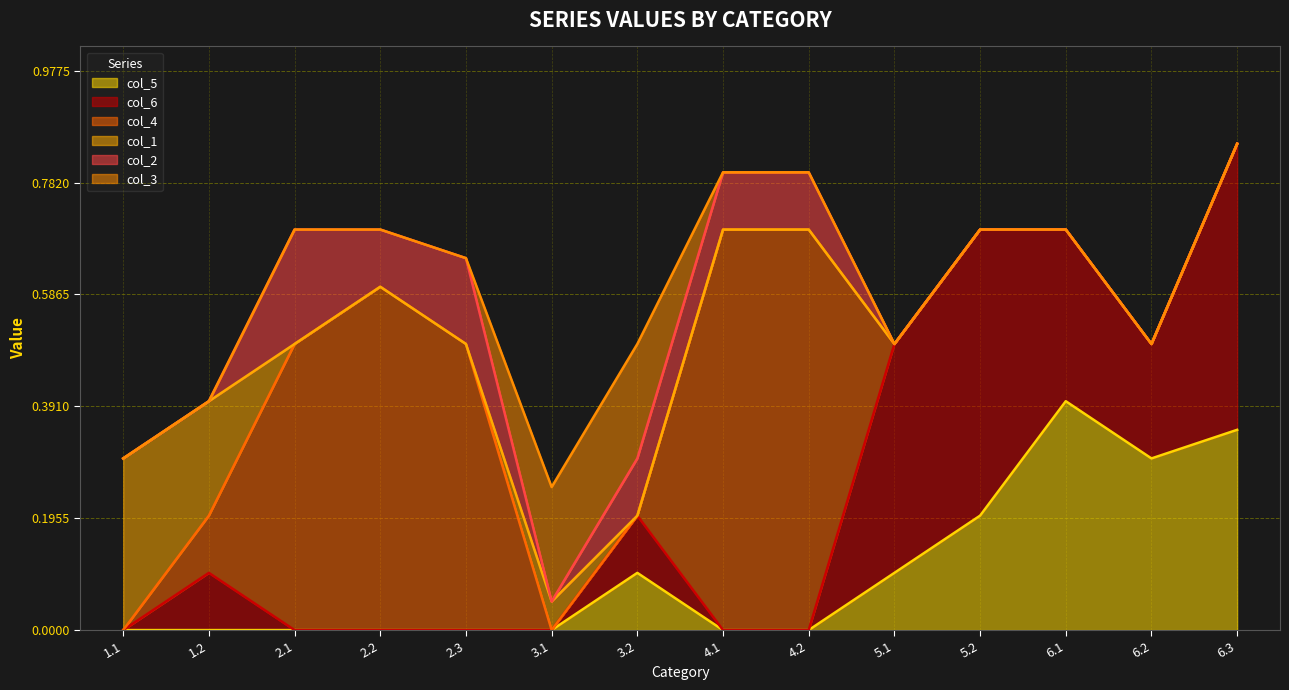

How many lines are shown in the chart?

6